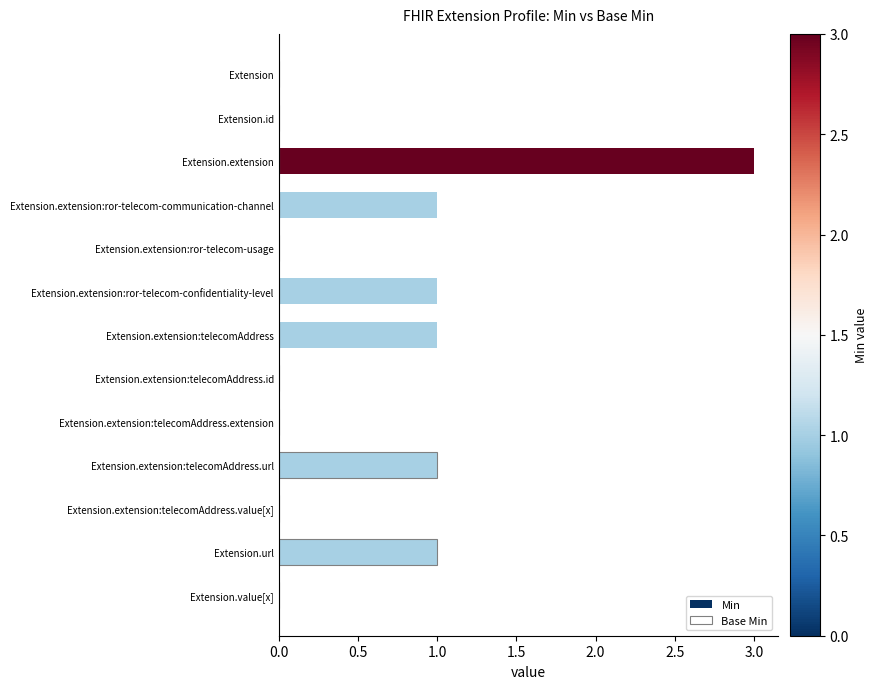

What is the total value across all series at Extension.extension?

3